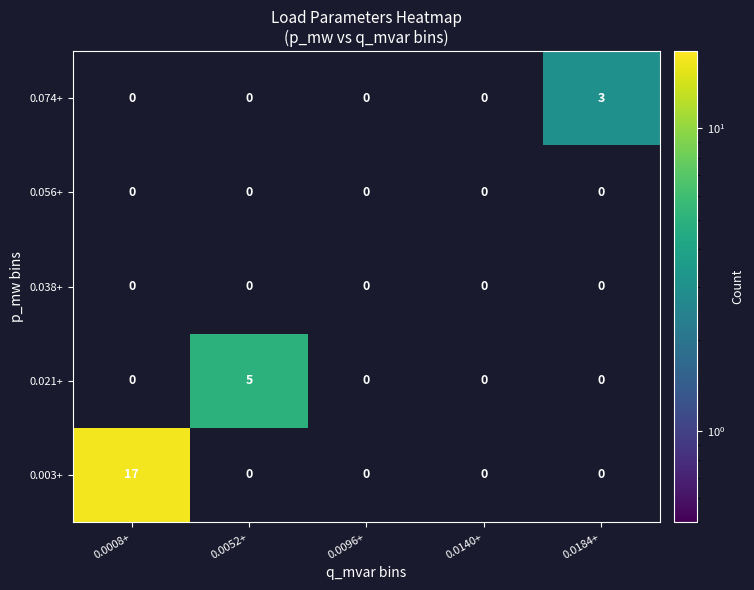

Between 0.0008+ and 0.0096+, which series saw the biggest shift?

0.003+